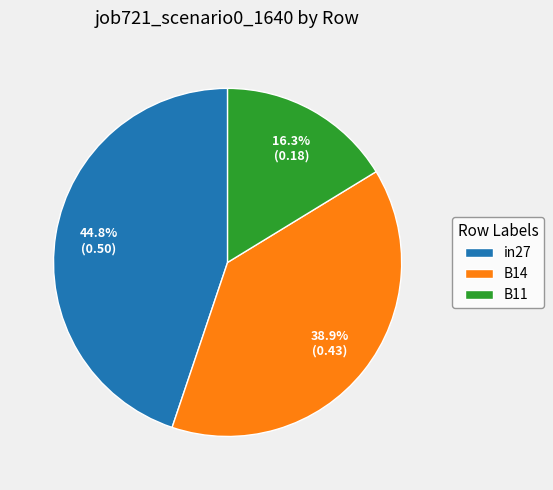

How many slices are in this pie chart?

3